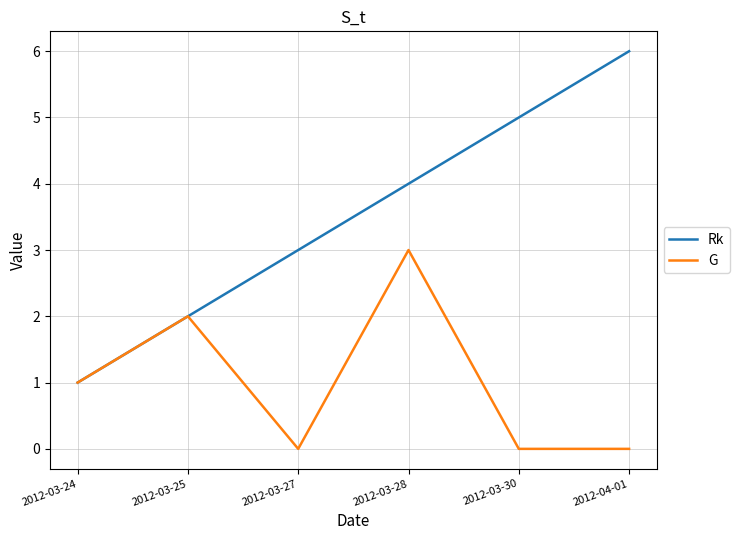

Rank the series at 2012-03-27 from highest to lowest value.

Rk, G